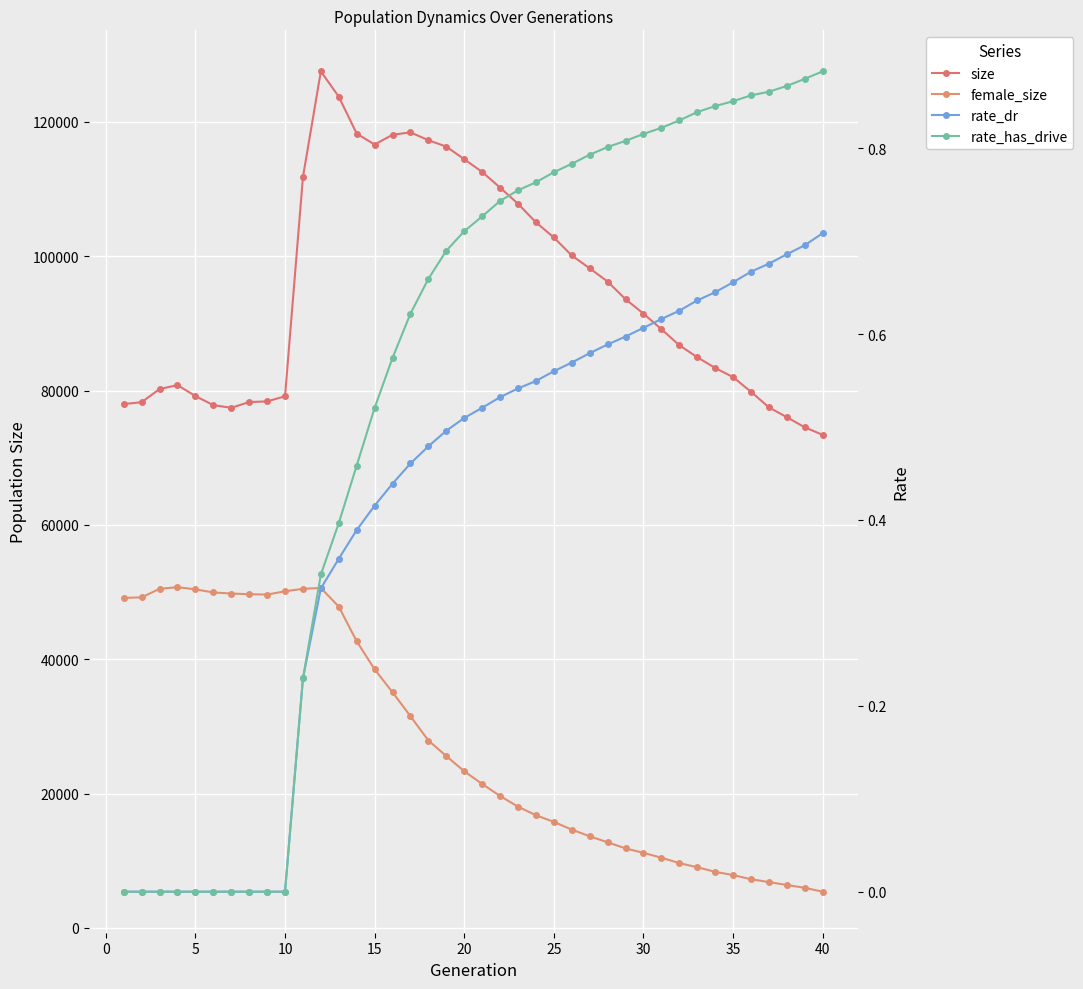

What is the maximum value shown in the chart?

127542.0